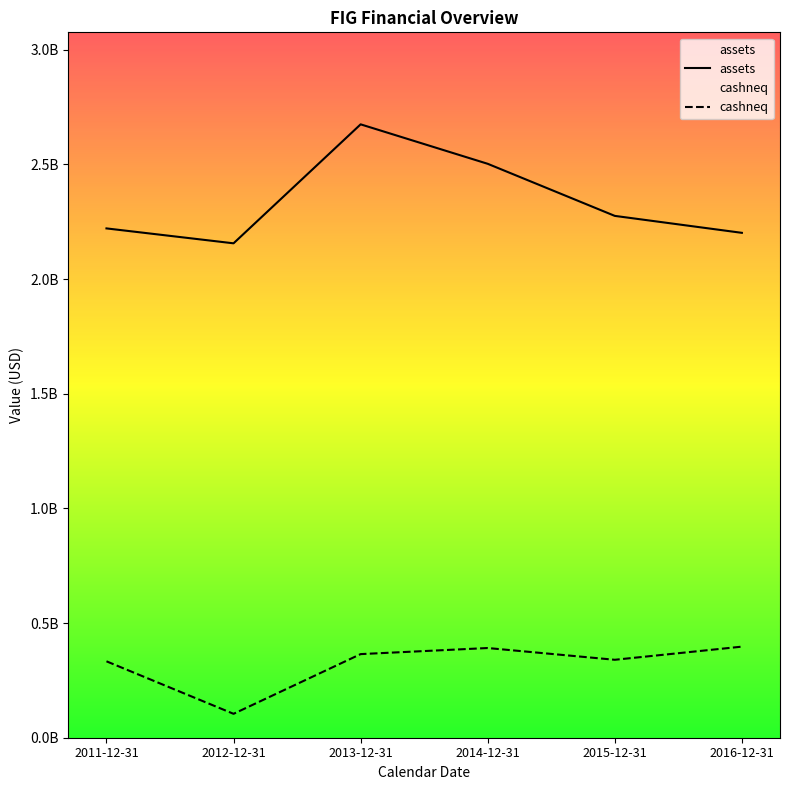

Which category has the highest value in the assets series?

2013-12-31